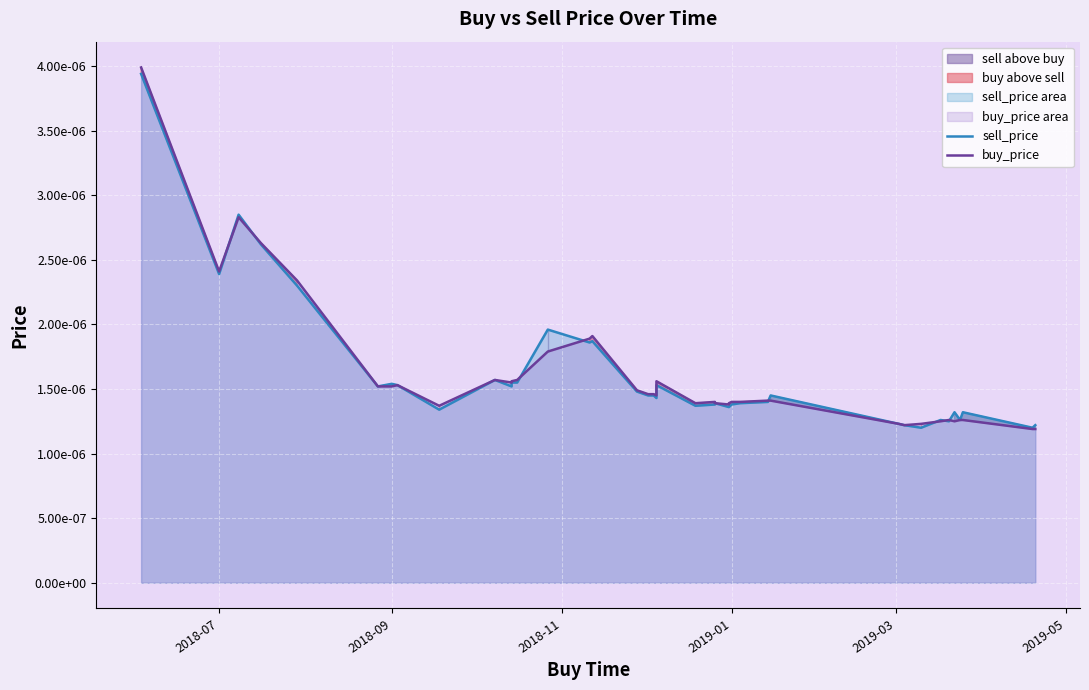

Which series has the largest total across all categories?

buy_price